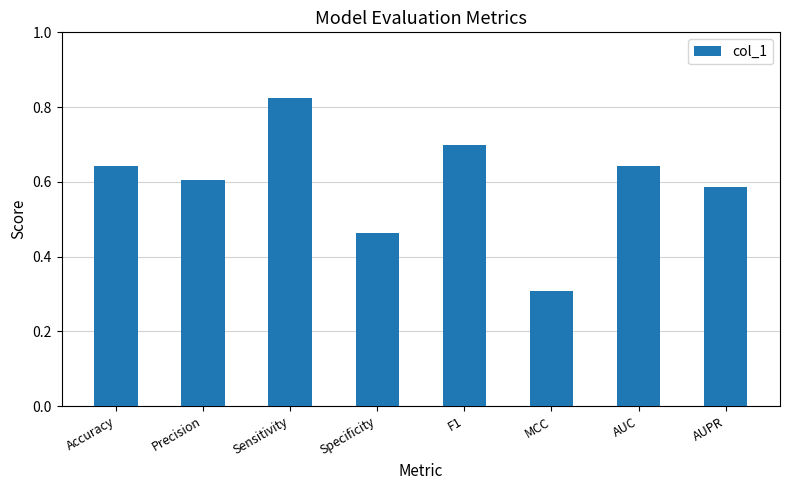

Between Sensitivity and Precision, which is larger?

Sensitivity